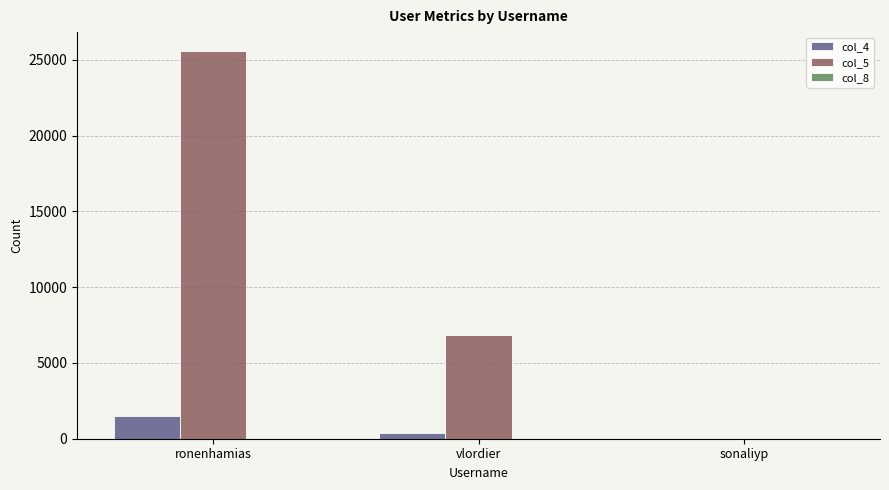

Is it true that col_5 equals 25549 at ronenhamias?

True